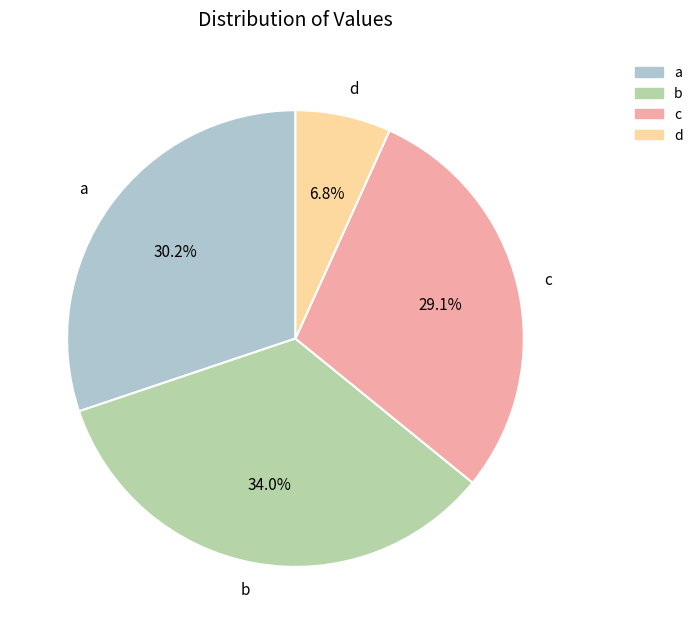

How many slices are in this pie chart?

4